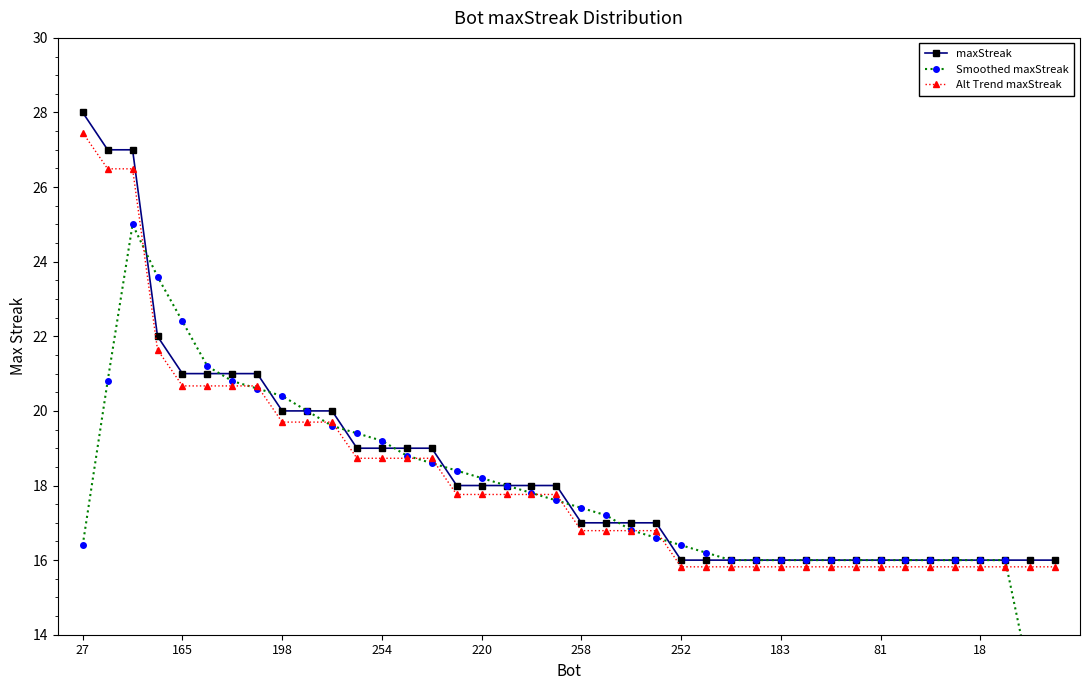

At 23, list the series in order from smallest to largest.

Smoothed maxStreak, Alt Trend maxStreak, maxStreak